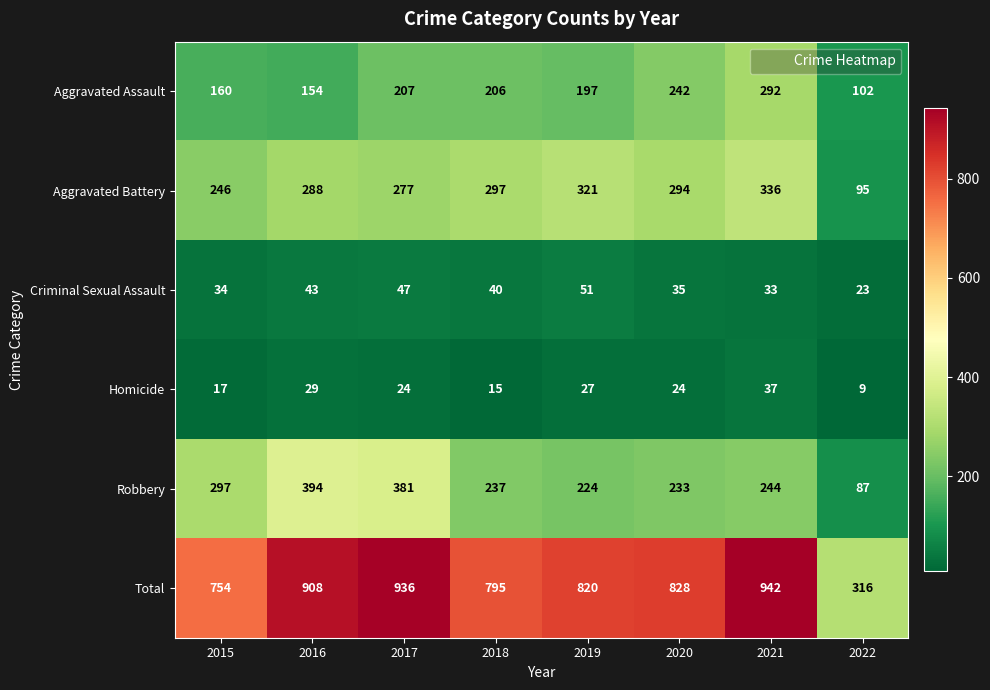

Rank the series at 2018 from highest to lowest value.

Total, Aggravated Battery, Robbery, Aggravated Assault, Criminal Sexual Assault, Homicide